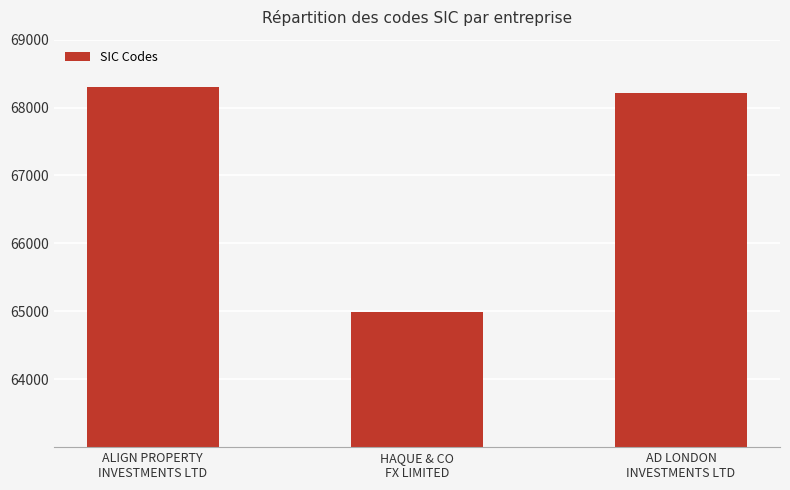

What is the value of the 3rd bar from the left?

68209